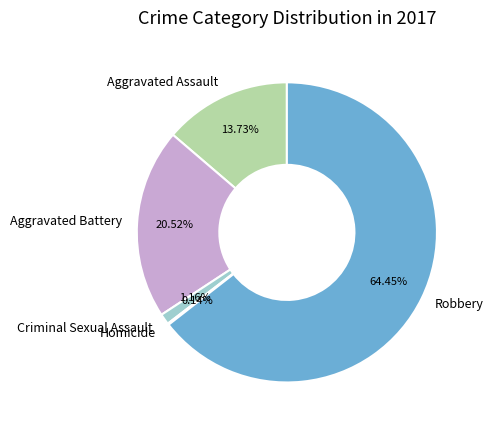

Between Criminal Sexual Assault and Robbery, which is larger?

Robbery